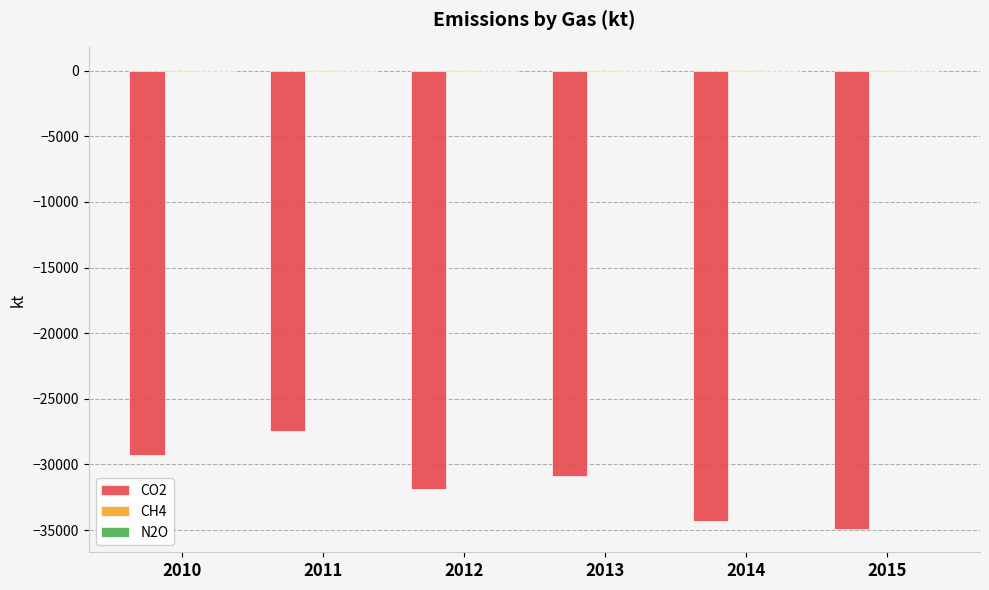

What is the sum of all CO2 values?

-188756.1